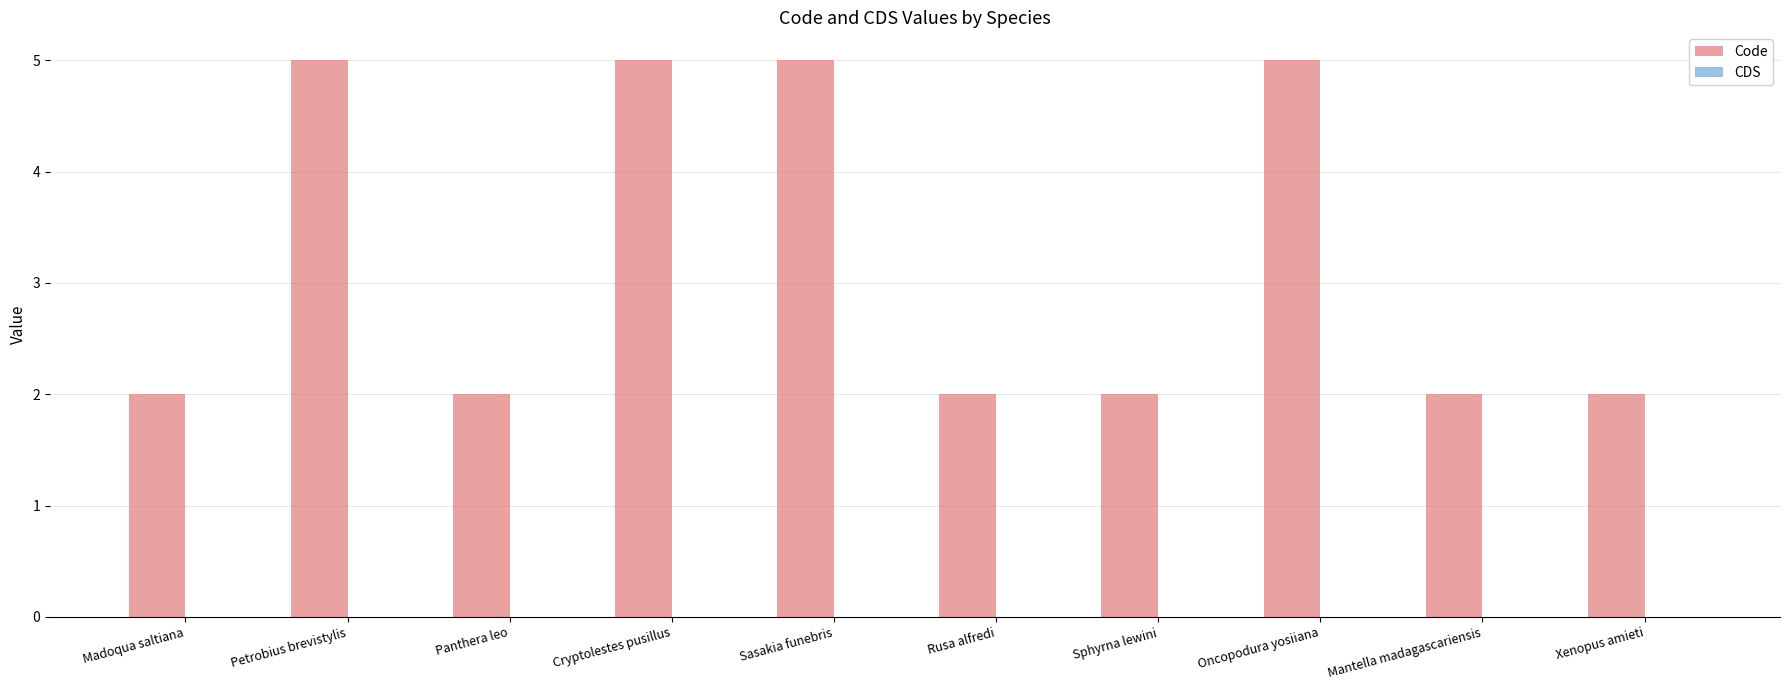

What is the value of the 3rd bar from the left?

2